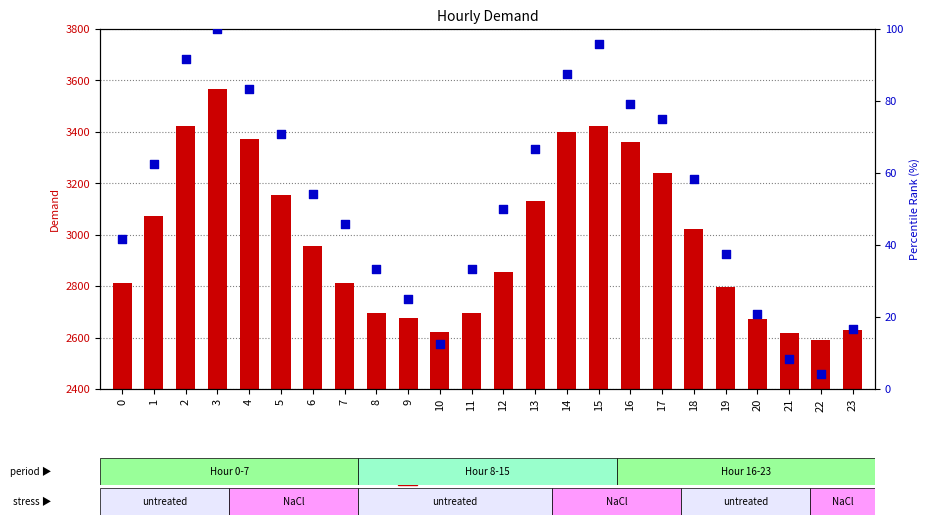

Which series has the largest total across all categories?

Demand